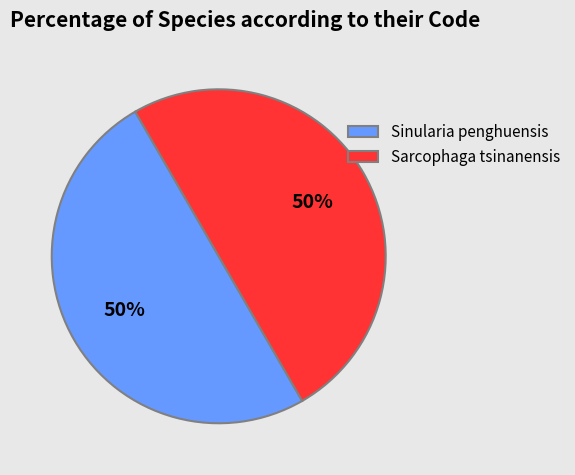

To the nearest percent, what is the combined percentage of Sarcophaga tsinanensis and Sinularia penghuensis?

100%